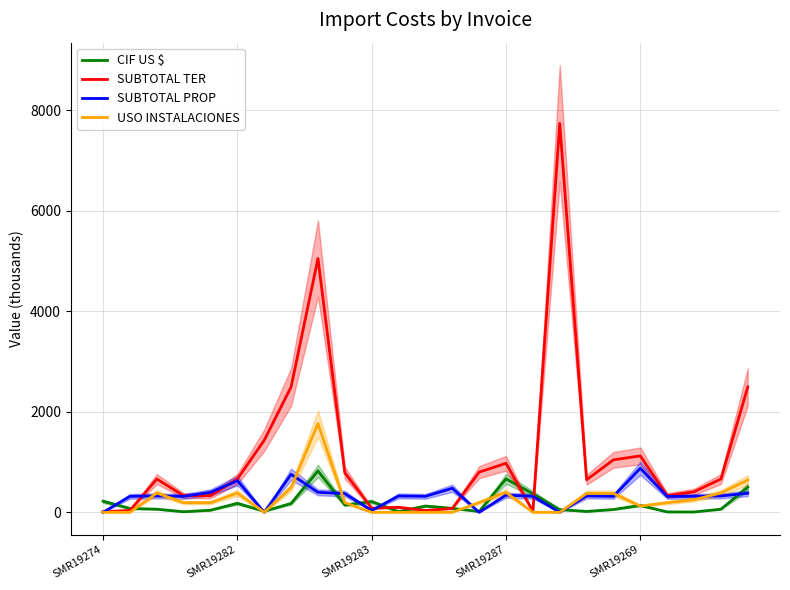

Reading left to right, extract all data points from this chart.

CIF US $: 219.6	77.0	61.7	10.7	42.1	178.7	20.4	176.6	823.9	145.5	214.5	13.0	124.8	79.2	16.0	665.9	369.9	53.9	17.5	55.7	138.7	7.3	6.7	61.7	499.8
SUBTOTAL TER: 10.9	38.7	662.3	331.2	331.2	662.3	1435.0	2496.1	5051.6	787.2	81.6	100.6	36.1	77.2	799.4	975.9	21.9	7740.2	648.1	1044.8	1122.2	331.2	408.6	662.3	2494.6
SUBTOTAL PROP: 0.0	317.9	325.9	317.9	397.9	630.1	0.0	755.9	397.9	371.7	37.8	325.9	317.9	479.1	0.0	341.9	317.9	0.0	325.9	317.9	875.9	317.9	317.9	325.9	379.7
USO INSTALACIONES: 0.0	0.0	383.5	191.8	191.8	383.5	0.0	492.6	1765.3	192.6	0.0	0.0	0.0	0.0	195.5	397.0	0.0	0.0	375.3	375.3	125.1	191.8	251.7	383.5	643.5